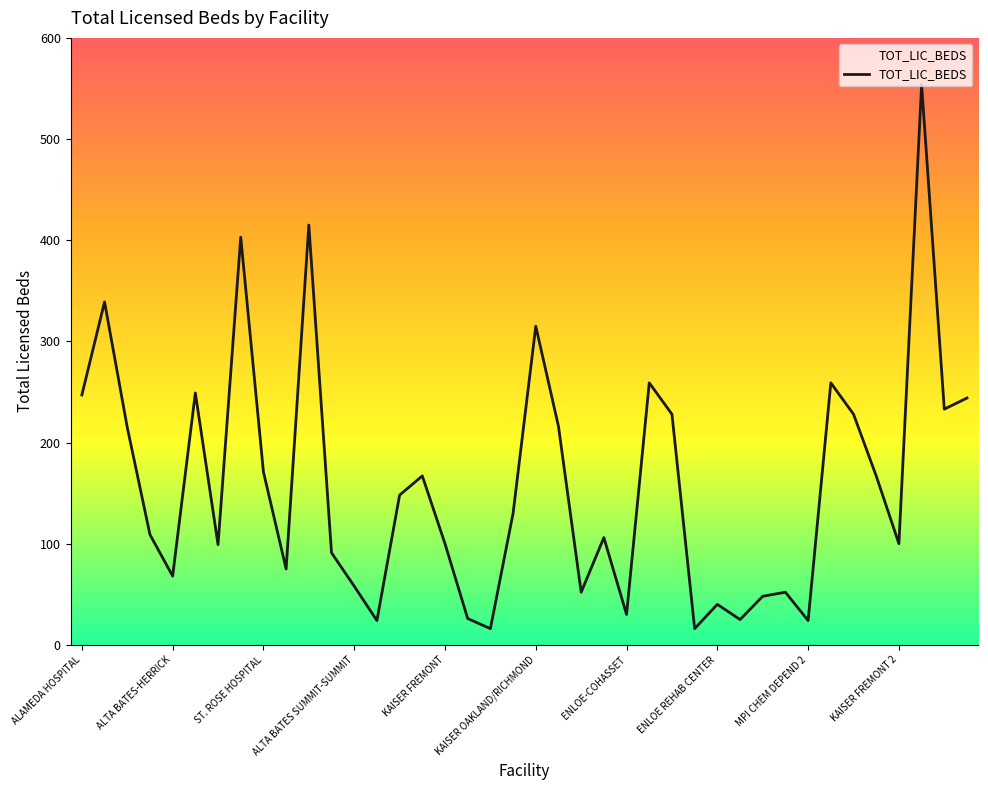

Rank the categories by value from lowest to highest.

TELECARE WILLOW ROCK, BUTTE COUNTY MENTAL HEALTH, MPI CHEM DEPEND RECOVERY, MPI CHEM DEPEND 2, MARK TWAIN MEDICAL, TELECARE HERITAGE, ENLOE-COHASSET, ENLOE REHAB CENTER, CONTRA COSTA REGIONAL, SUTTER AMADOR, SUTTER DELTA, ALTA BATES SUMMIT-SUMMIT, ALTA BATES-HERRICK, VALLEY MEMORIAL, SAN LEANDRO HOSPITAL, KINDRED HOSPITAL, KAISER FREMONT, KAISER FREMONT 2, ORCHARD HOSPITAL, FAIRMONT HOSPITAL, EDEN MEDICAL CENTER, FREMONT HOSPITAL, STANFORD VALLEYCARE, STANFORD VALLEYCARE 2, ST. ROSE HOSPITAL, UCSF BENIOFF OAKLAND, KAISER SAN LEANDRO, ENLOE-ESPLANADE, ENLOE ESPLANADE 2, KAISER WALNUT CREEK, JOHN MUIR CONCORD, ALAMEDA HOSPITAL, HIGHLAND HOSPITAL, OROVILLE HOSPITAL, OROVILLE HOSP 2, KAISER OAKLAND/RICHMOND, ALTA BATES SUMMIT-ALTA B, ALTA BATES SUMMIT, WASHINGTON HOSPITAL, JOHN MUIR WALNUT CREEK